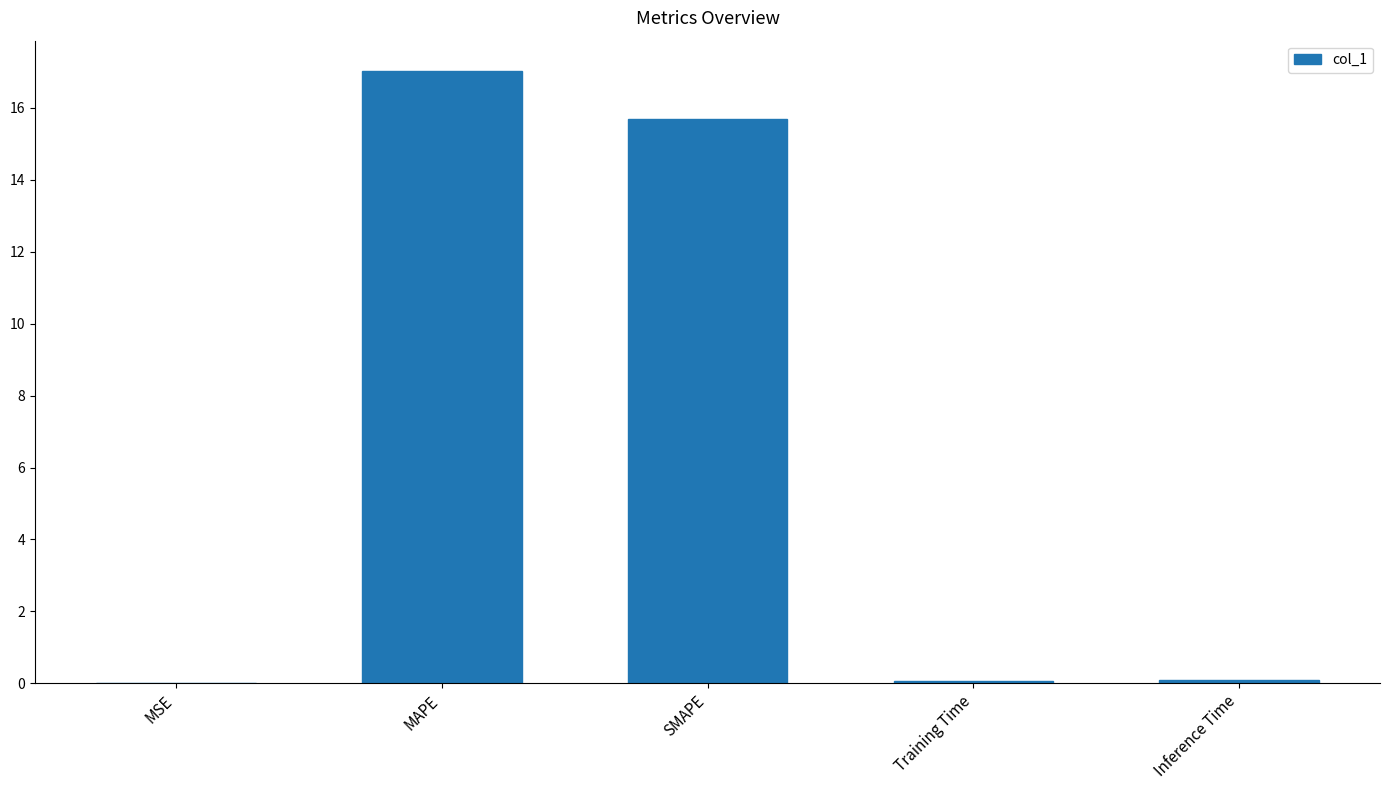

Which label corresponds to the largest value in the chart?

MAPE